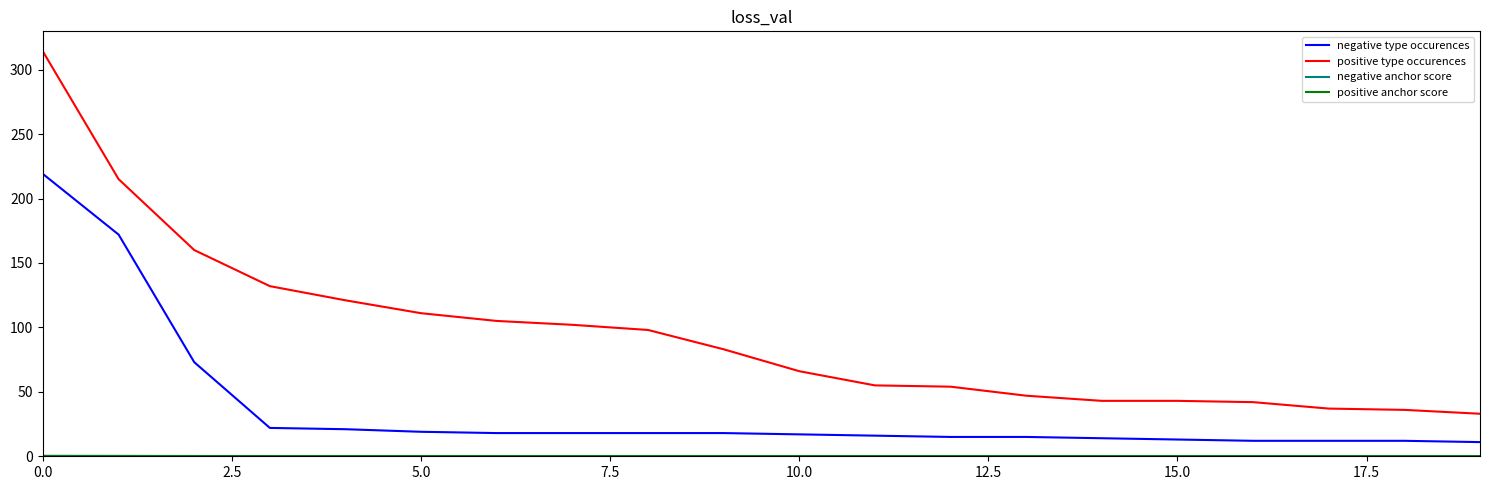

True or false: positive type occurences and negative type occurences intersect in this chart.

False